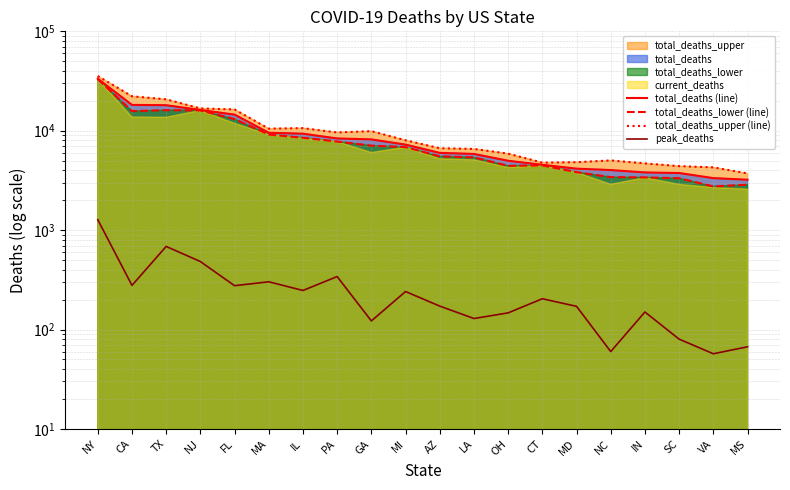

At how many categories does at least one series exceed 33793?

1